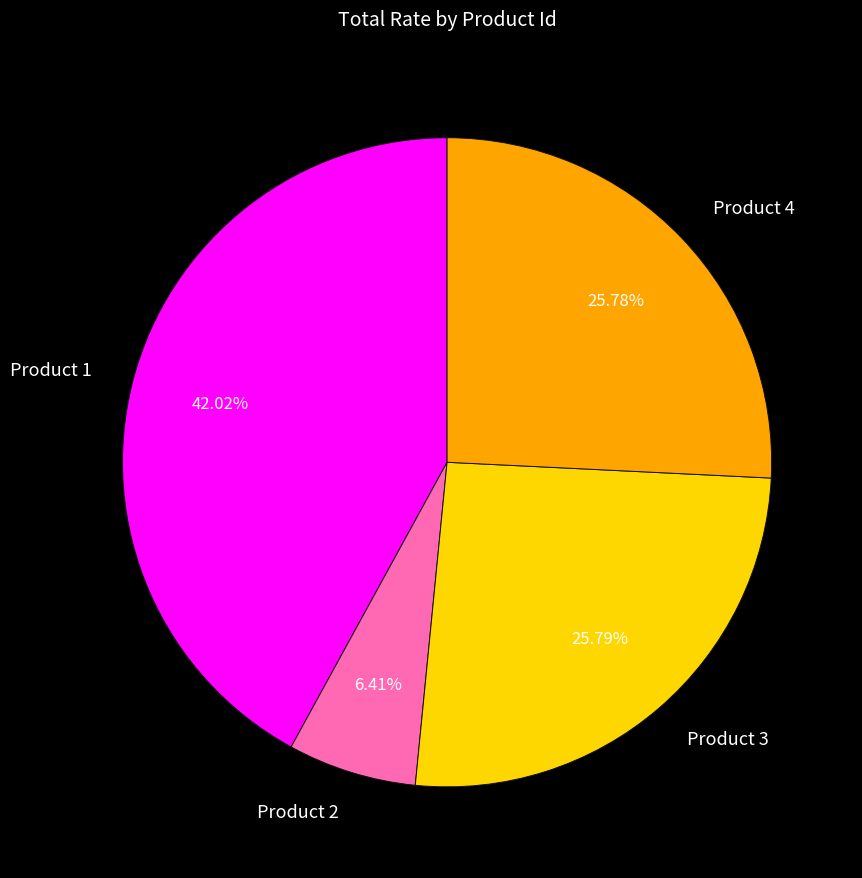

How many segments does this pie chart have?

4